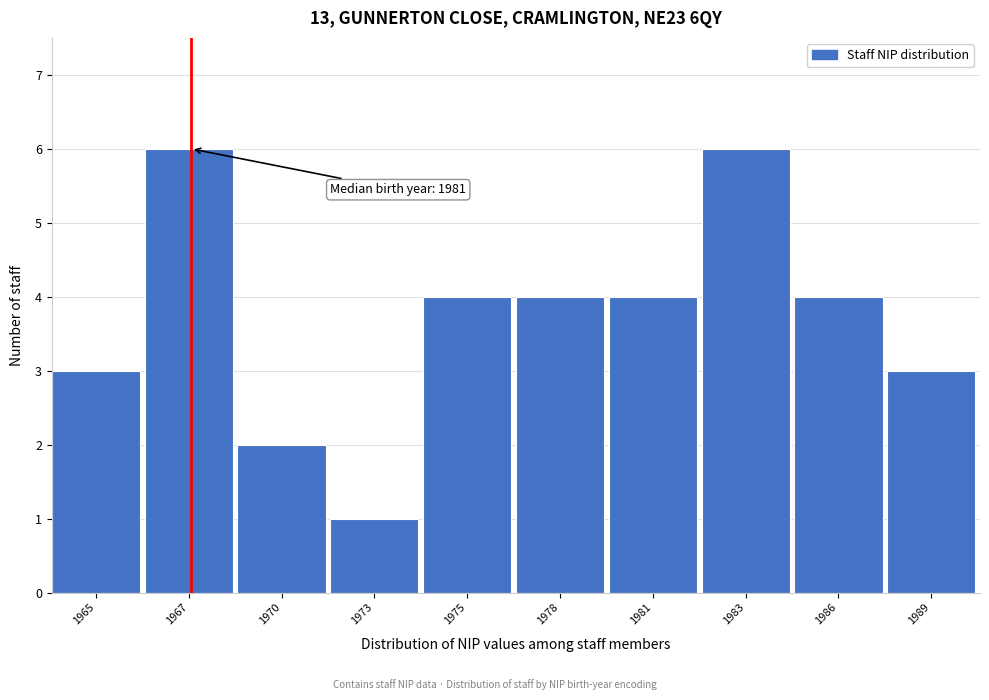

Reading right to left, transcribe all the data shown in this chart.

3	4	6	4	4	4	1	2	6	3